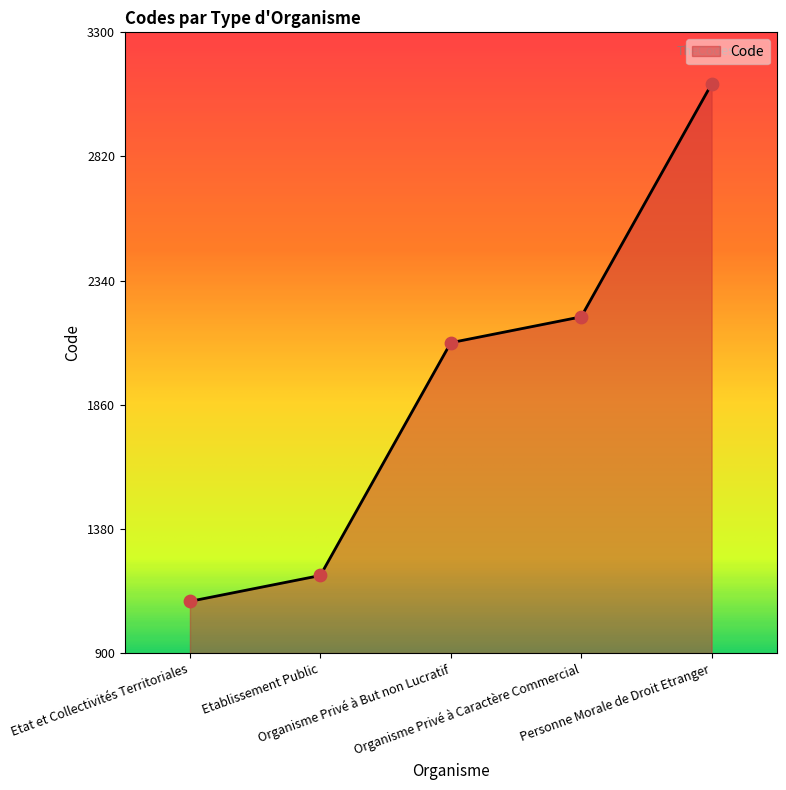

Between Organisme Privé à But non Lucratif and Organisme Privé à Caractère Commercial, which is larger?

Organisme Privé à Caractère Commercial